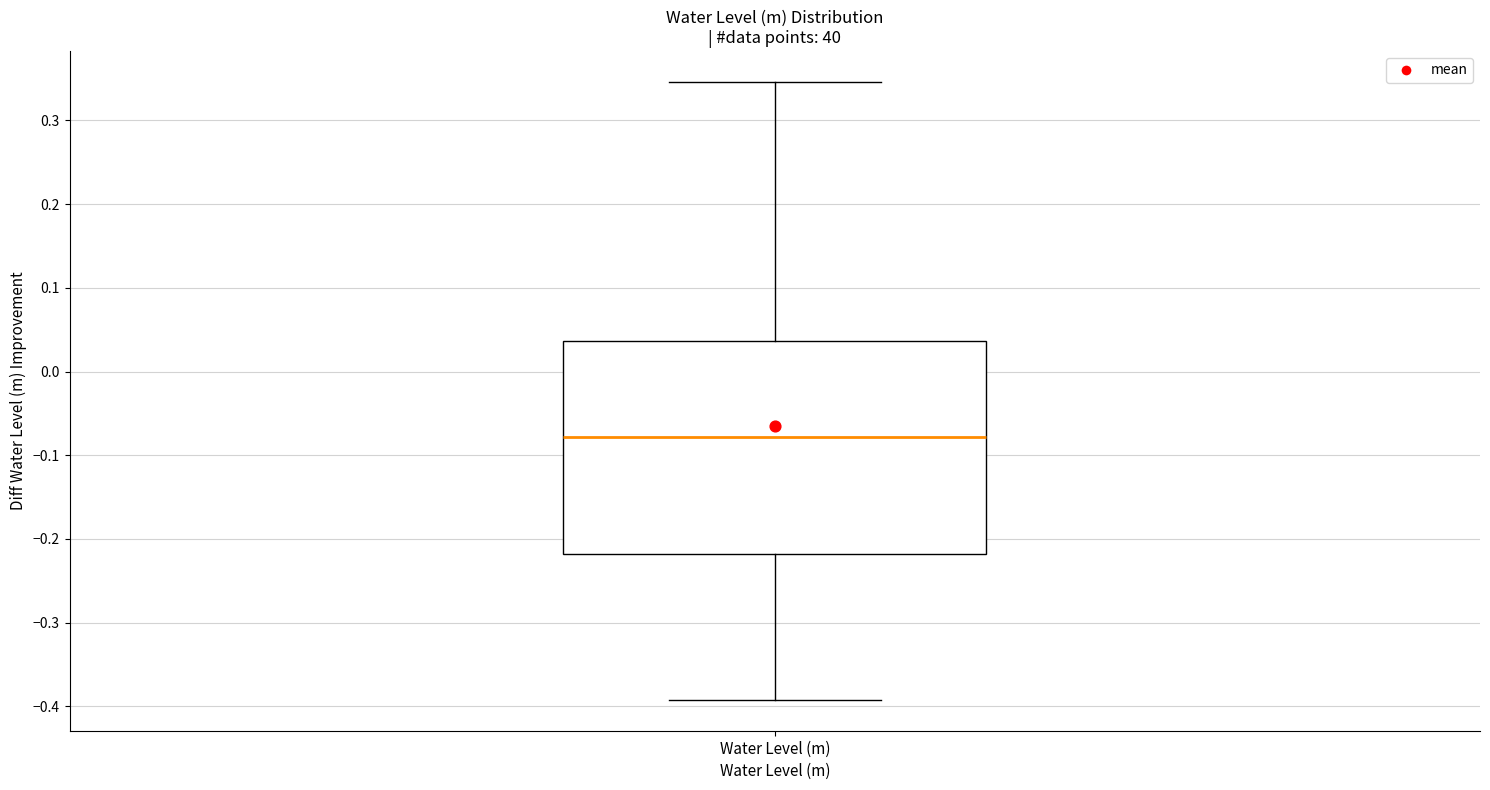

Where does the upper whisker of the box for Water Level (m) end on the y-axis? The values are not printed on the chart, so give them approximately, as read against the axis.

0.35